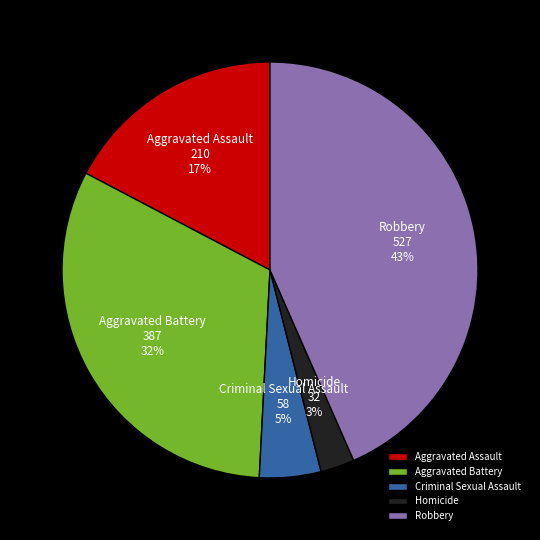

What is the smallest slice in the pie chart?

Homicide